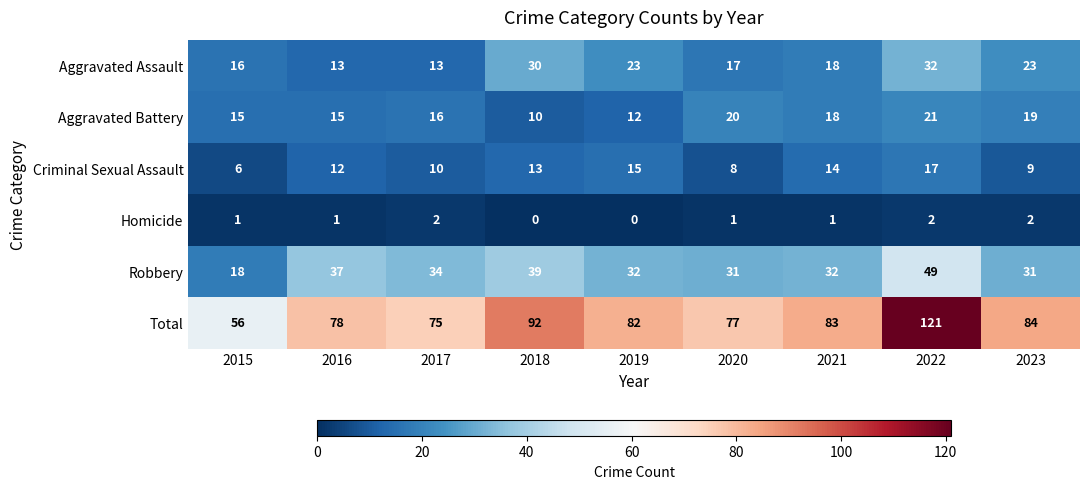

The value of Robbery at 2018 is 39. True or false?

True